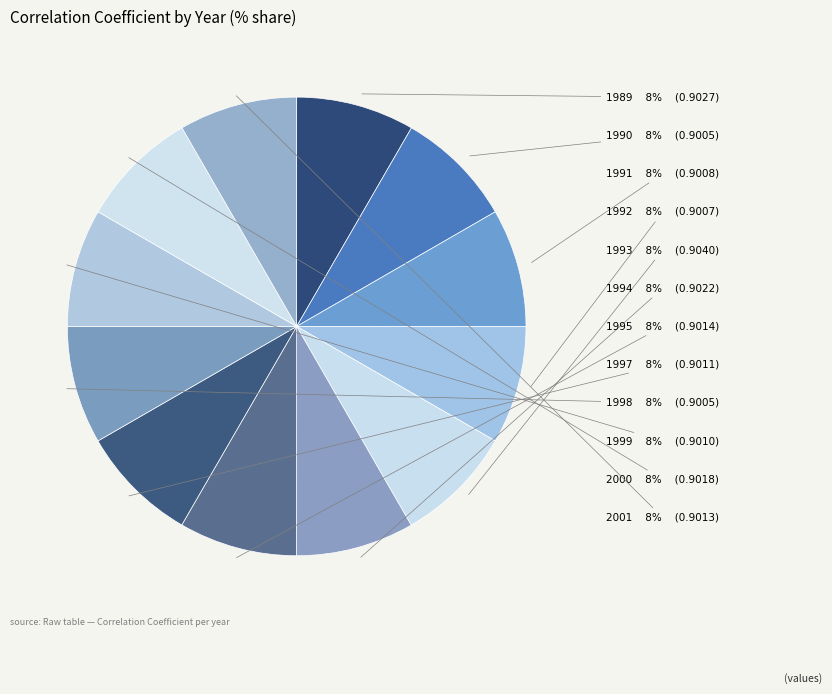

Is there any slice that represents more than half of the pie?

No